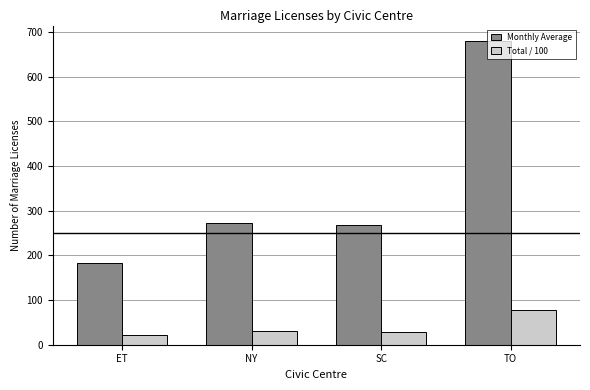

What is the total value across all series at ET?

204.4